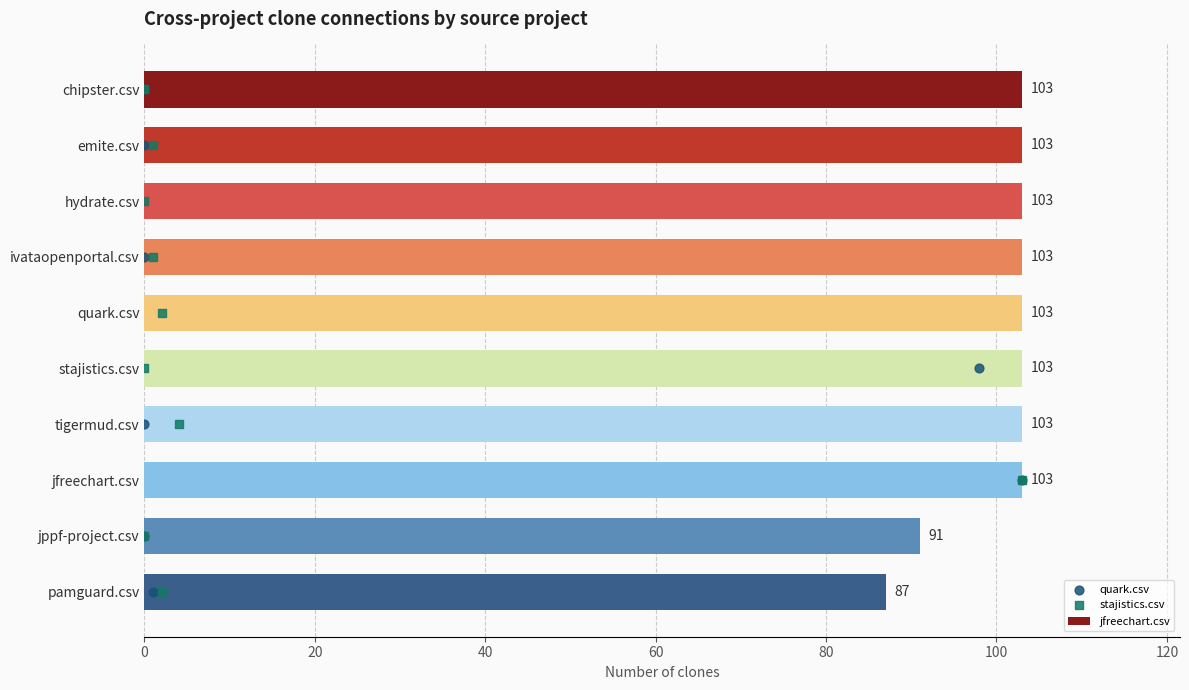

Which series contains the highest Y value?

jfreechart.csv